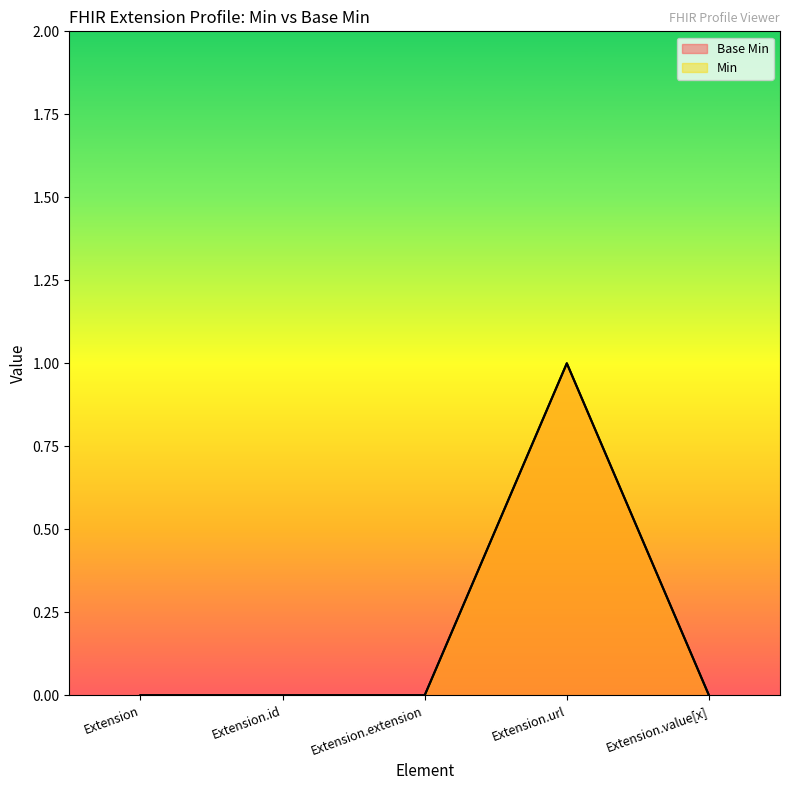

Is it true that Base Min equals 2 at Extension.url?

False